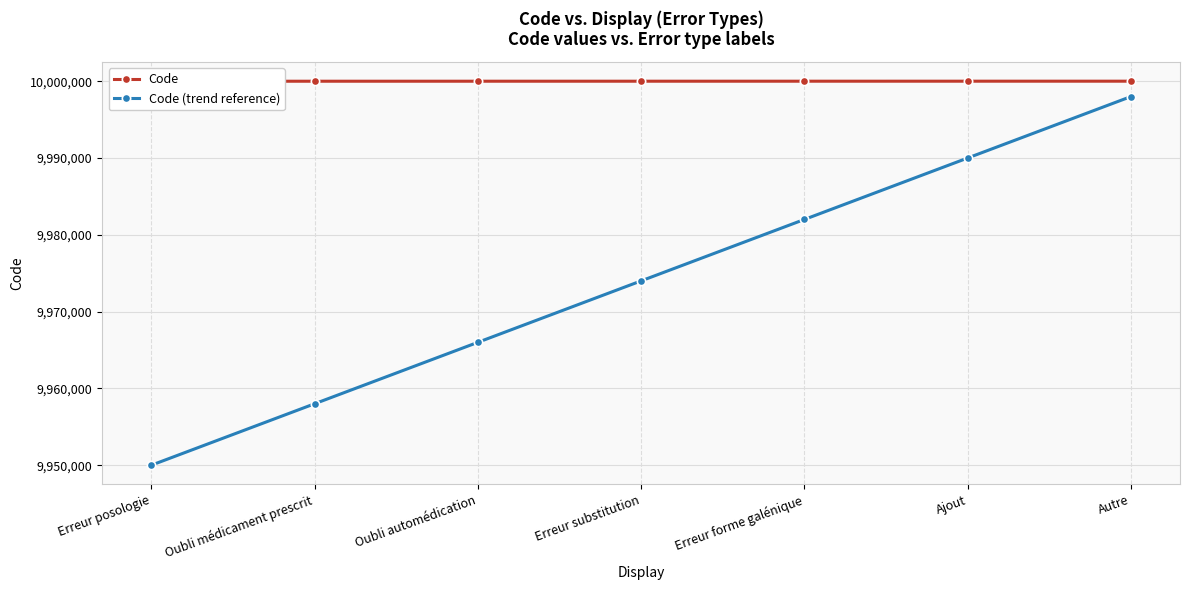

Which label corresponds to the smallest value in the chart?

Erreur posologie